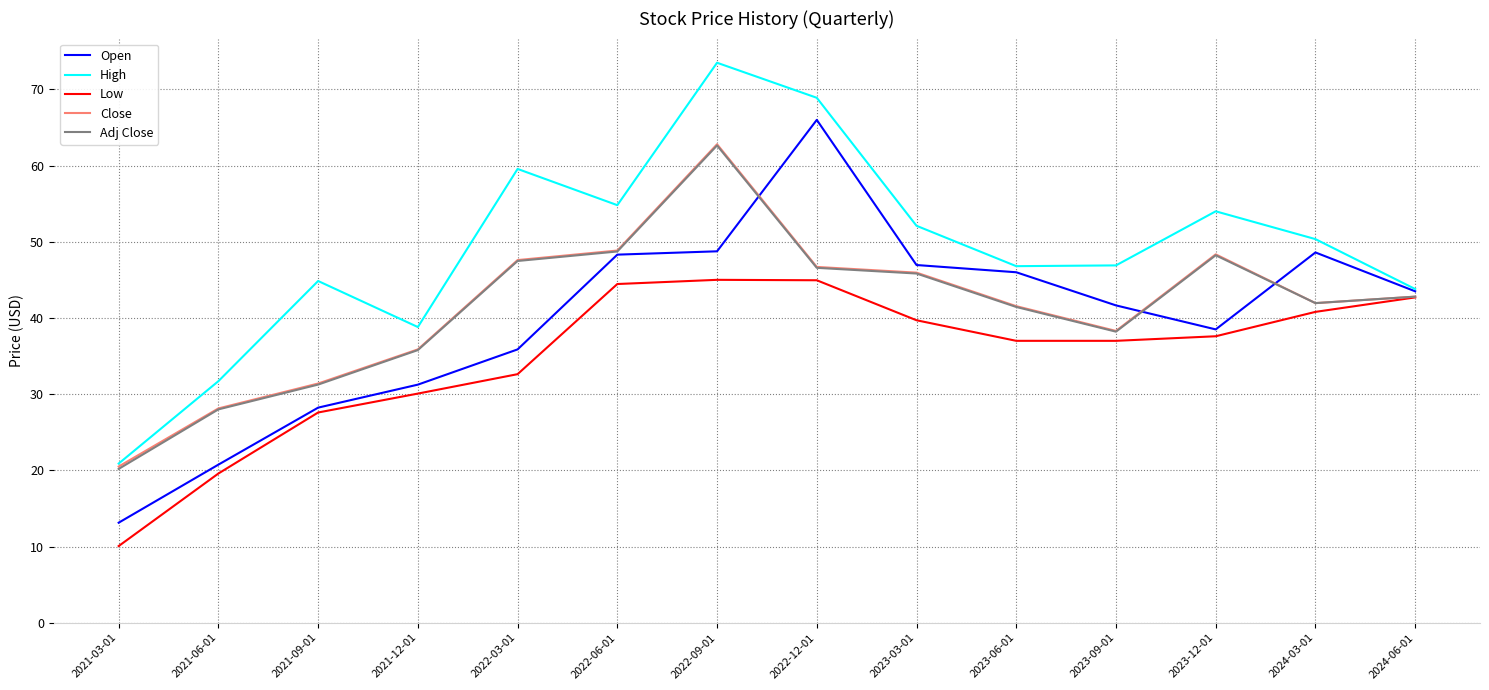

Which series has the largest total across all categories?

High